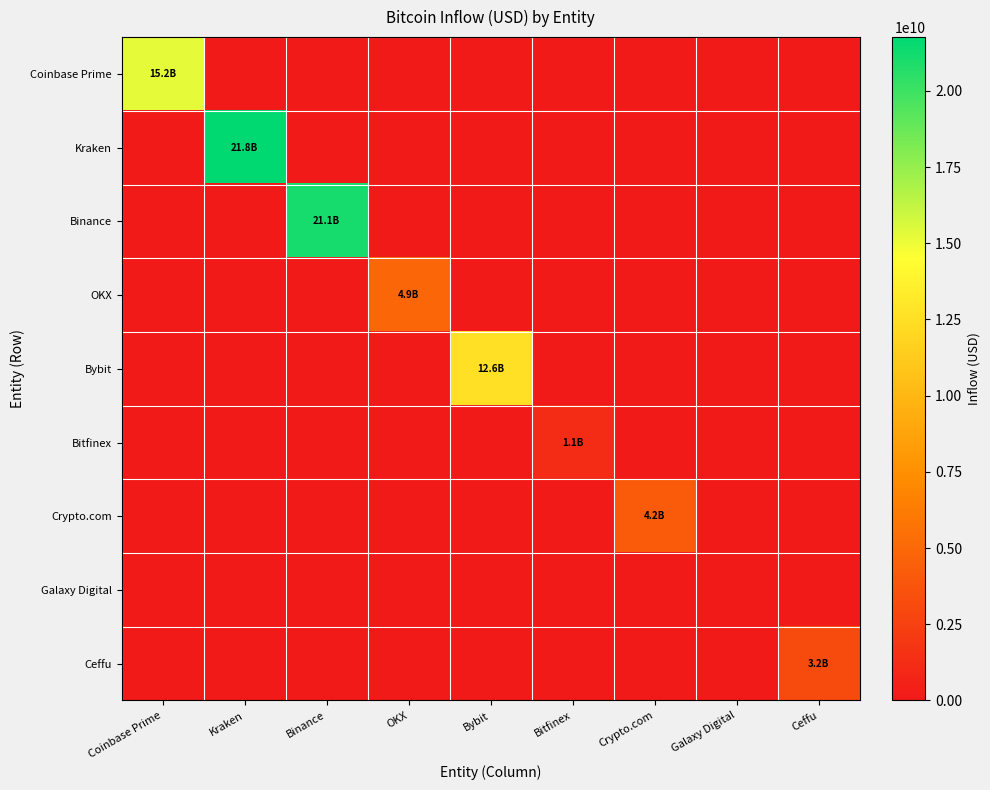

Reading right to left, extract all data points from this chart.

Coinbase Prime: Ceffu=0.0	Galaxy Digital=0.0	Crypto.com=0.0	Bitfinex=0.0	Bybit=0.0	OKX=0.0	Binance=0.0	Kraken=0.0	Coinbase Prime=15245797885.6
Kraken: Ceffu=0.0	Galaxy Digital=0.0	Crypto.com=0.0	Bitfinex=0.0	Bybit=0.0	OKX=0.0	Binance=0.0	Kraken=21762213066.7	Coinbase Prime=0.0
Binance: Ceffu=0.0	Galaxy Digital=0.0	Crypto.com=0.0	Bitfinex=0.0	Bybit=0.0	OKX=0.0	Binance=21085910362.0	Kraken=0.0	Coinbase Prime=0.0
OKX: Ceffu=0.0	Galaxy Digital=0.0	Crypto.com=0.0	Bitfinex=0.0	Bybit=0.0	OKX=4902306214.5	Binance=0.0	Kraken=0.0	Coinbase Prime=0.0
Bybit: Ceffu=0.0	Galaxy Digital=0.0	Crypto.com=0.0	Bitfinex=0.0	Bybit=12614647582.9	OKX=0.0	Binance=0.0	Kraken=0.0	Coinbase Prime=0.0
Bitfinex: Ceffu=0.0	Galaxy Digital=0.0	Crypto.com=0.0	Bitfinex=1138761930.8	Bybit=0.0	OKX=0.0	Binance=0.0	Kraken=0.0	Coinbase Prime=0.0
Crypto.com: Ceffu=0.0	Galaxy Digital=0.0	Crypto.com=4173074915.8	Bitfinex=0.0	Bybit=0.0	OKX=0.0	Binance=0.0	Kraken=0.0	Coinbase Prime=0.0
Galaxy Digital: Ceffu=0.0	Galaxy Digital=0.0	Crypto.com=0.0	Bitfinex=0.0	Bybit=0.0	OKX=0.0	Binance=0.0	Kraken=0.0	Coinbase Prime=0.0
Ceffu: Ceffu=3176539784.0	Galaxy Digital=0.0	Crypto.com=0.0	Bitfinex=0.0	Bybit=0.0	OKX=0.0	Binance=0.0	Kraken=0.0	Coinbase Prime=0.0